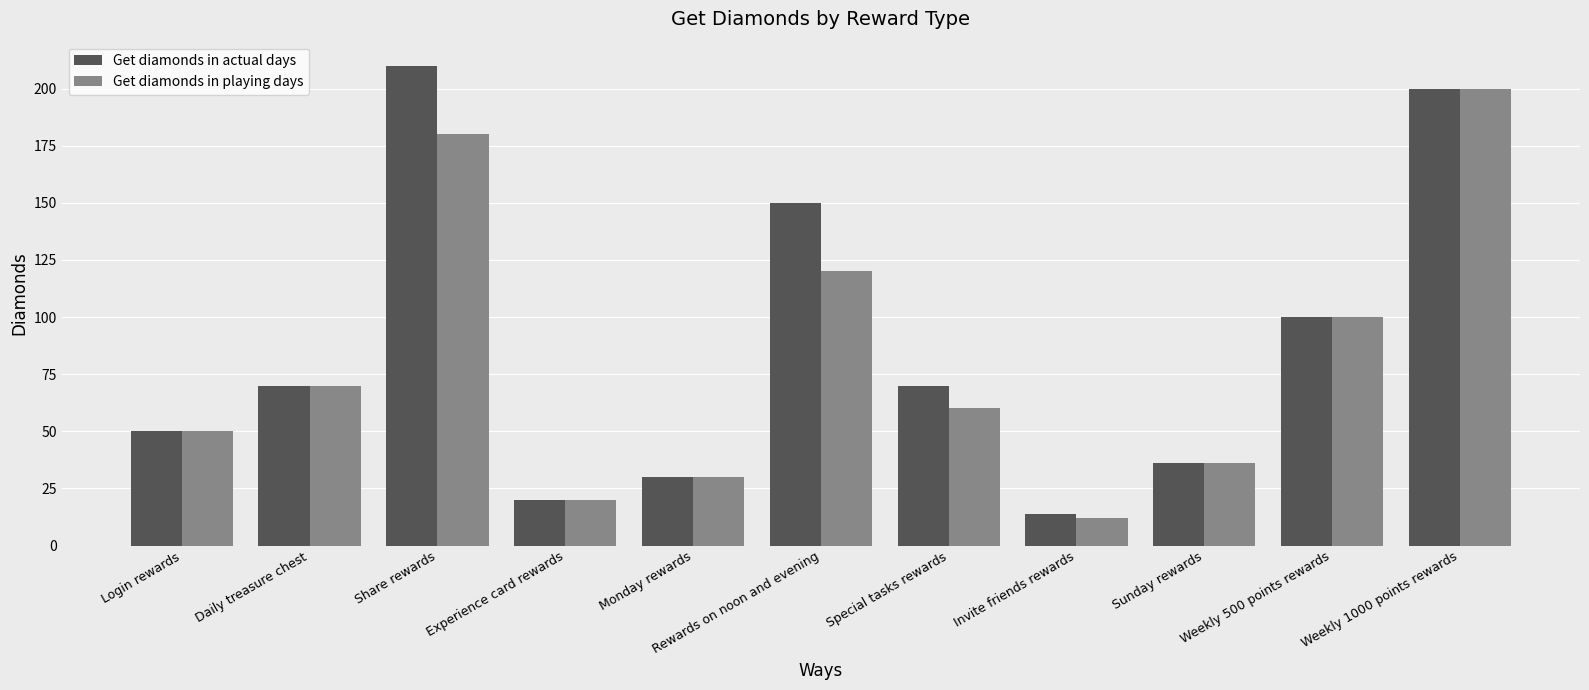

Is the value of Get diamonds in actual days at Share rewards greater than the value of Get diamonds in playing days at Weekly 500 points rewards?

Yes